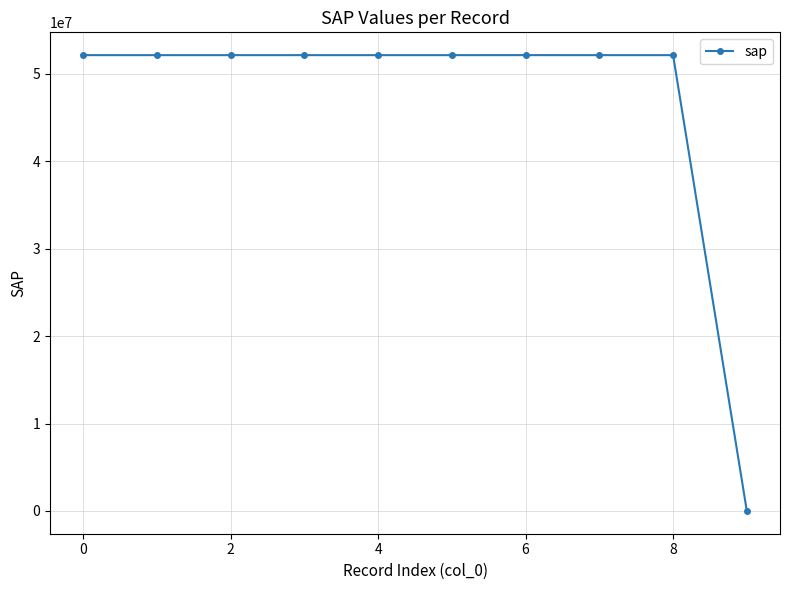

True or false: the data has more than 1 interior local peaks.

True